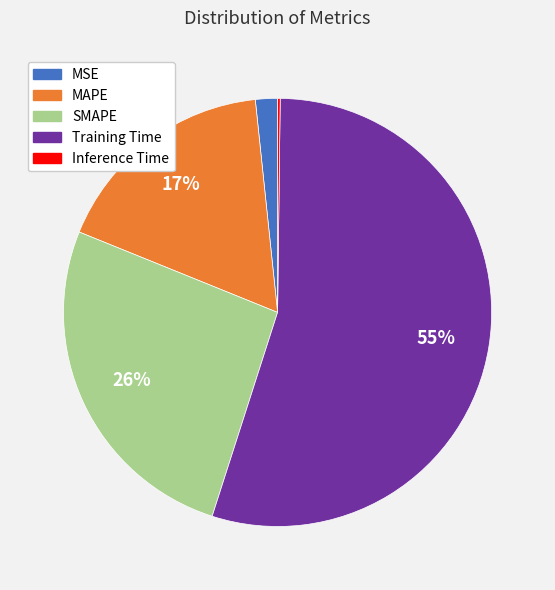

Is it true that Training Time is 62% of the pie?

False